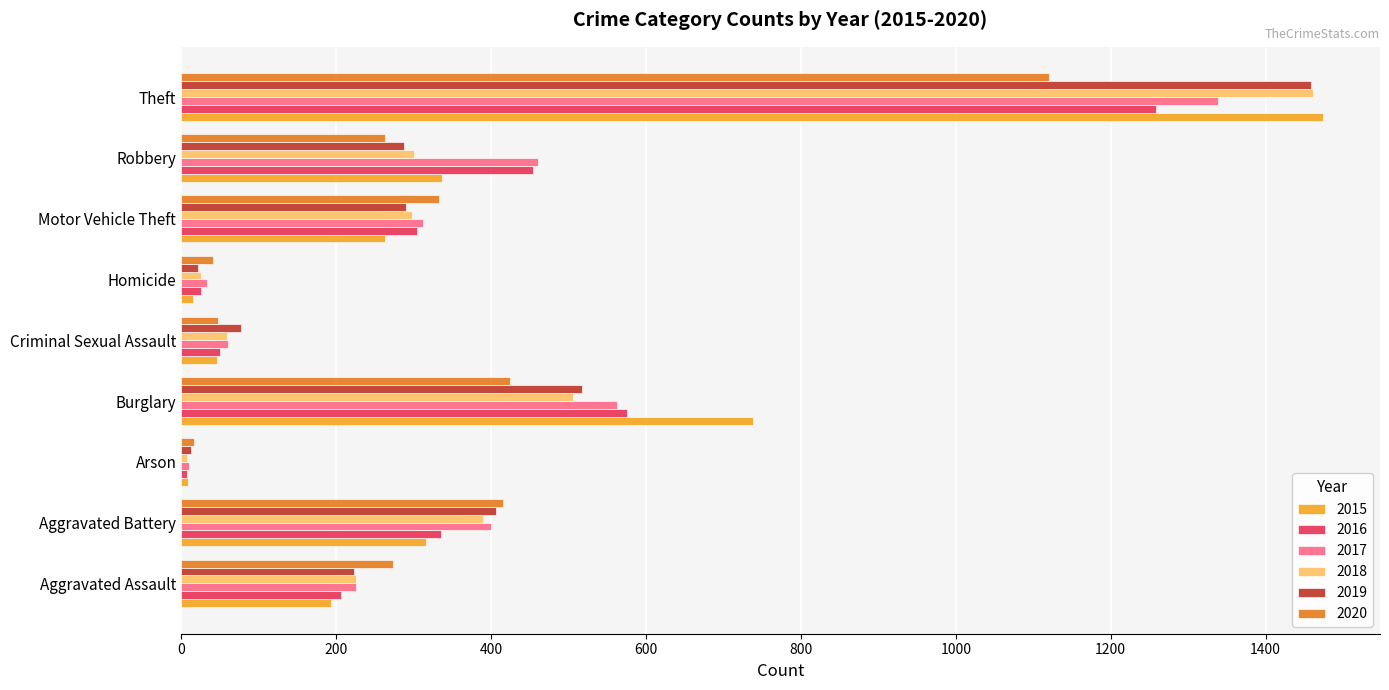

Is the value of 2018 at Burglary greater than the value of 2017 at Aggravated Battery?

Yes